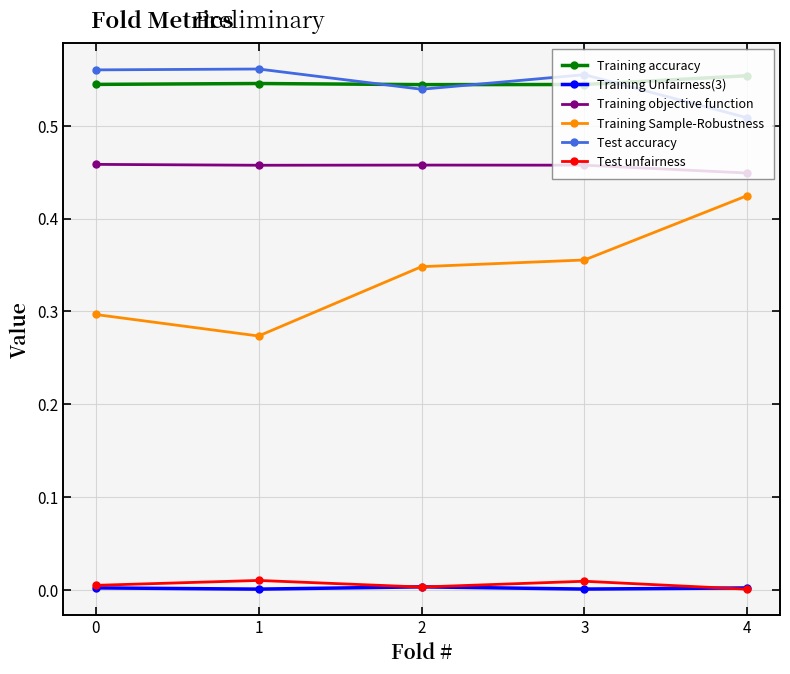

At which category does Test accuracy reach its first local valley?

2